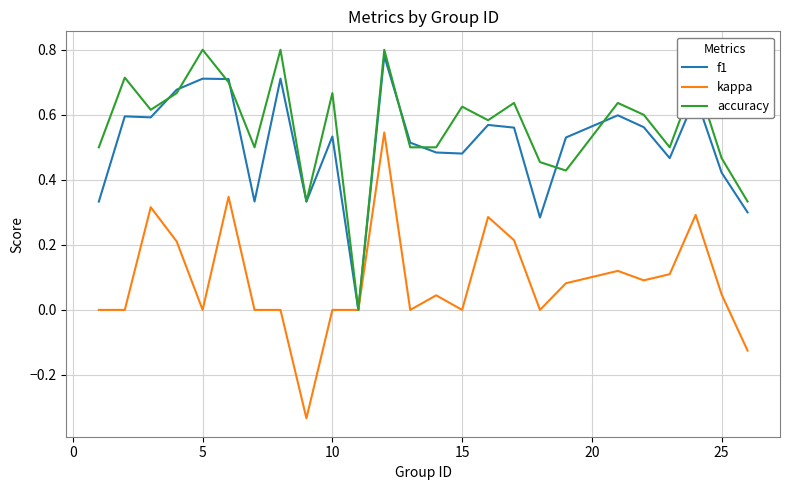

Which series has the largest total across all categories?

accuracy